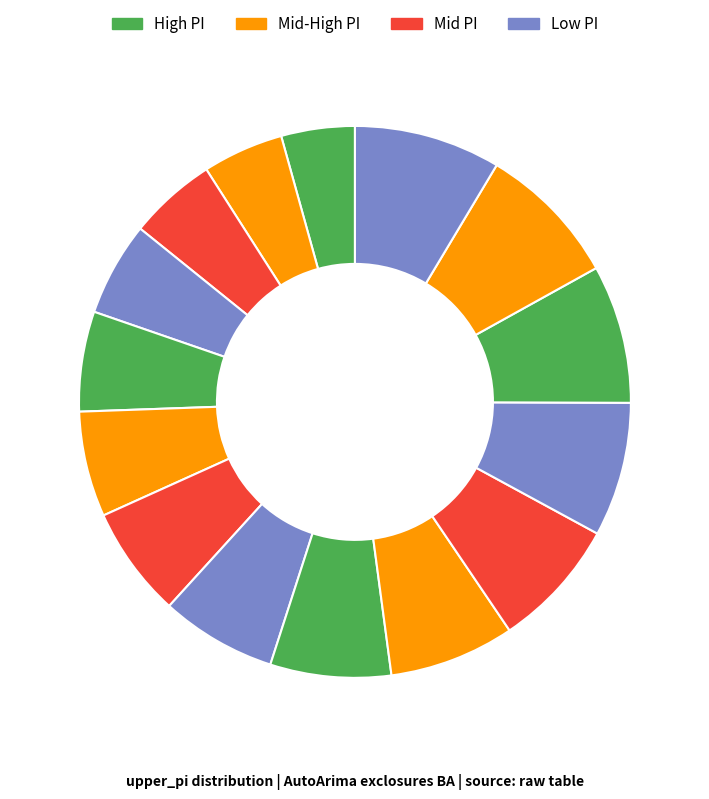

How many segments does this pie chart have?

15